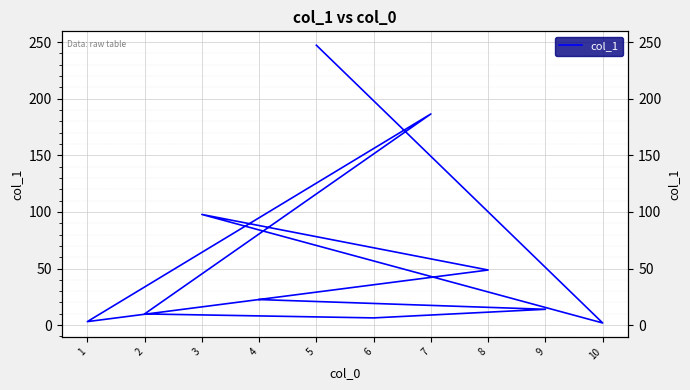

At which label does the data first exceed 22?

4